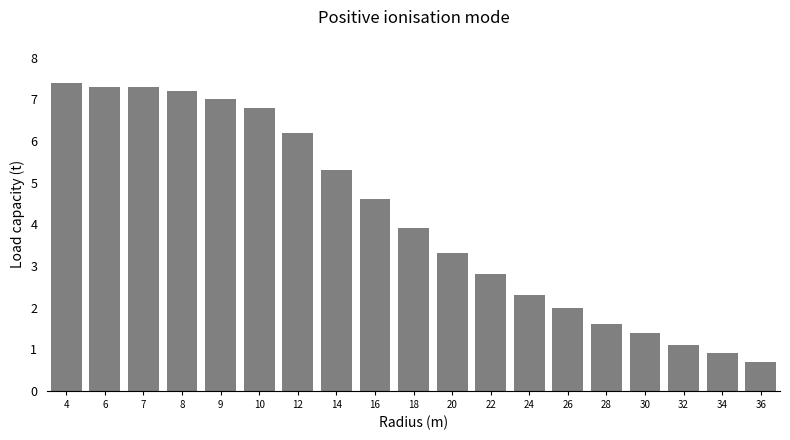

Reading right to left, list all the values displayed in this chart.

36=0.7	34=0.9	32=1.1	30=1.4	28=1.6	26=2.0	24=2.3	22=2.8	20=3.3	18=3.9	16=4.6	14=5.3	12=6.2	10=6.8	9=7.0	8=7.2	7=7.3	6=7.3	4=7.4